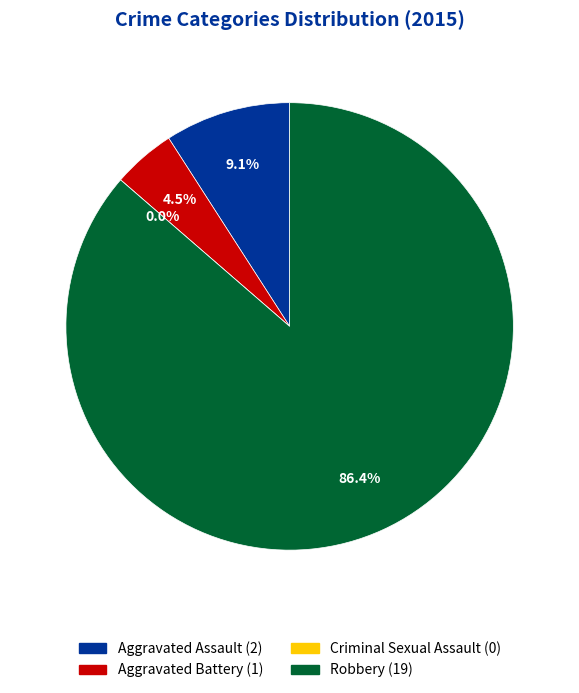

What is the largest slice in the pie chart?

Robbery